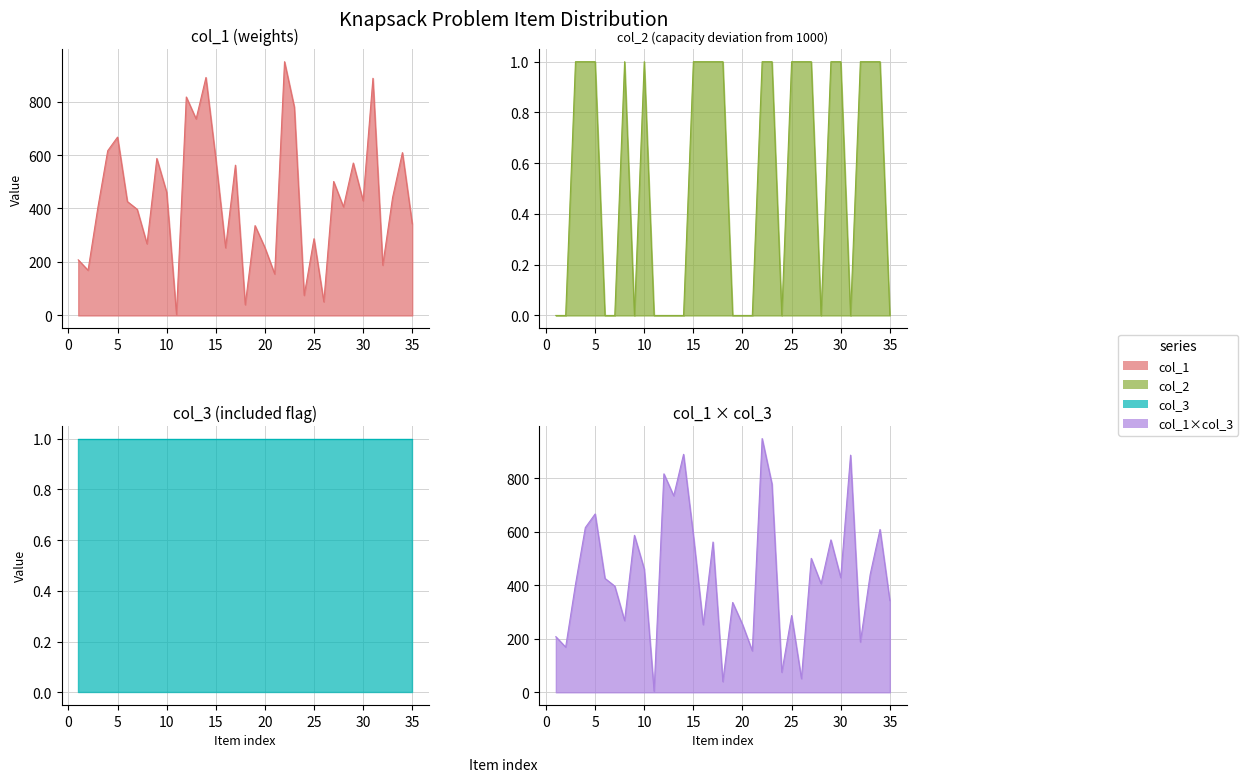

At how many categories does at least one series exceed 436?

16